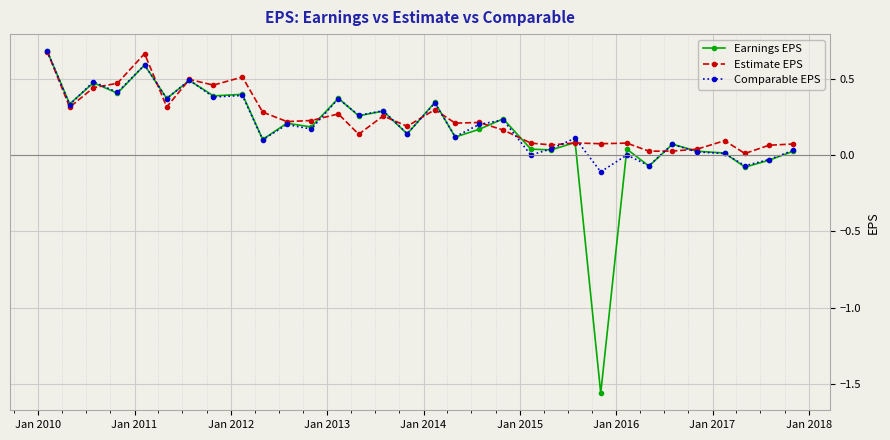

At how many categories does at least one series exceed -1?

32